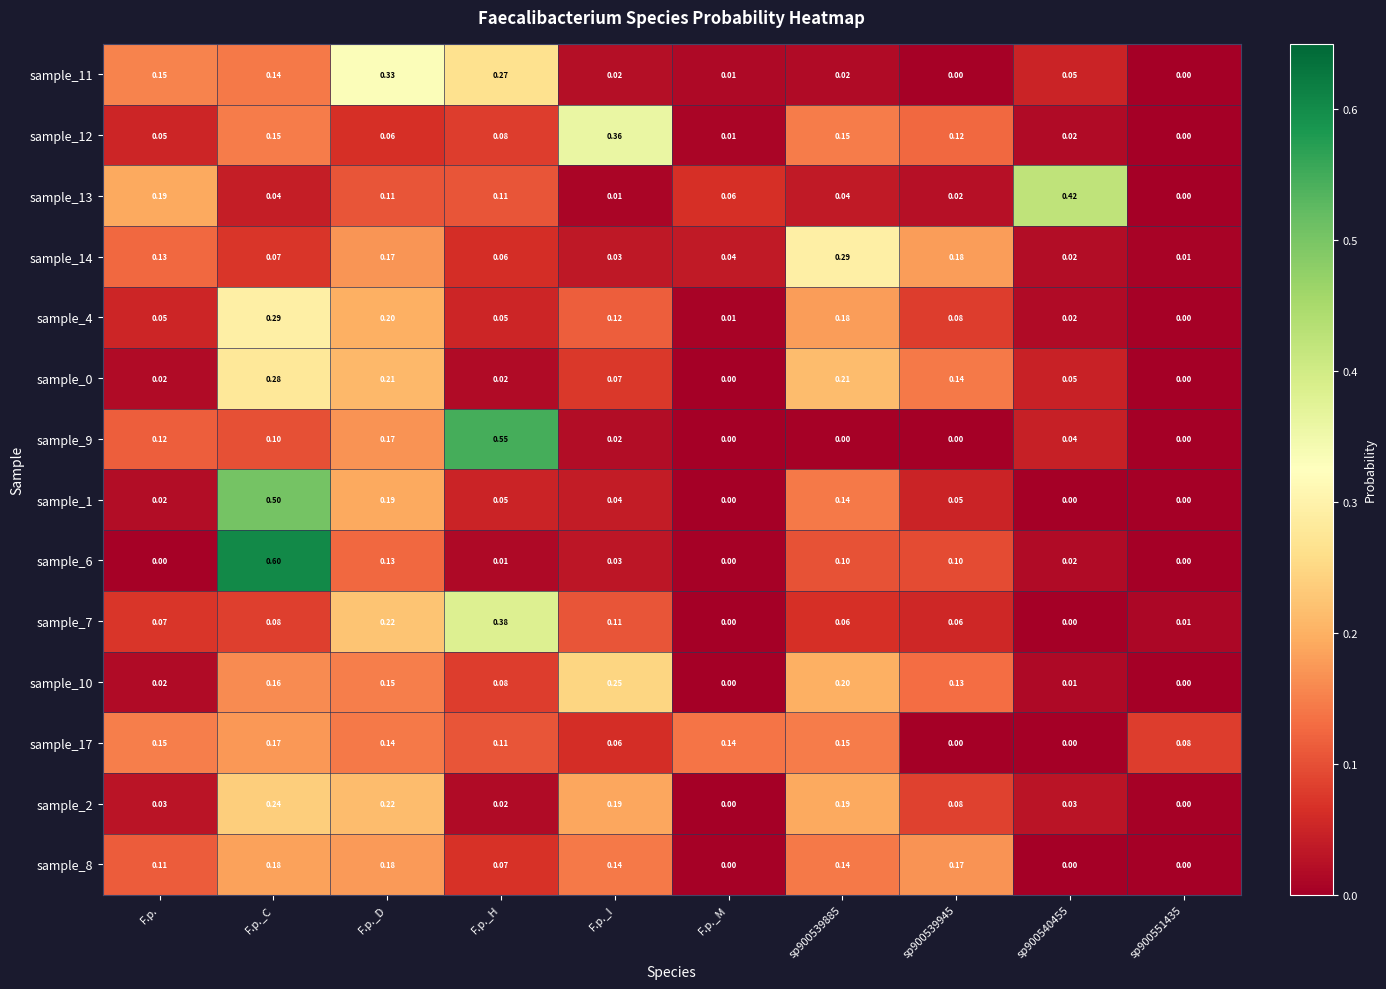

Is the value of sample_14 at sp900539945 greater than the value of sample_11 at sp900540455?

Yes